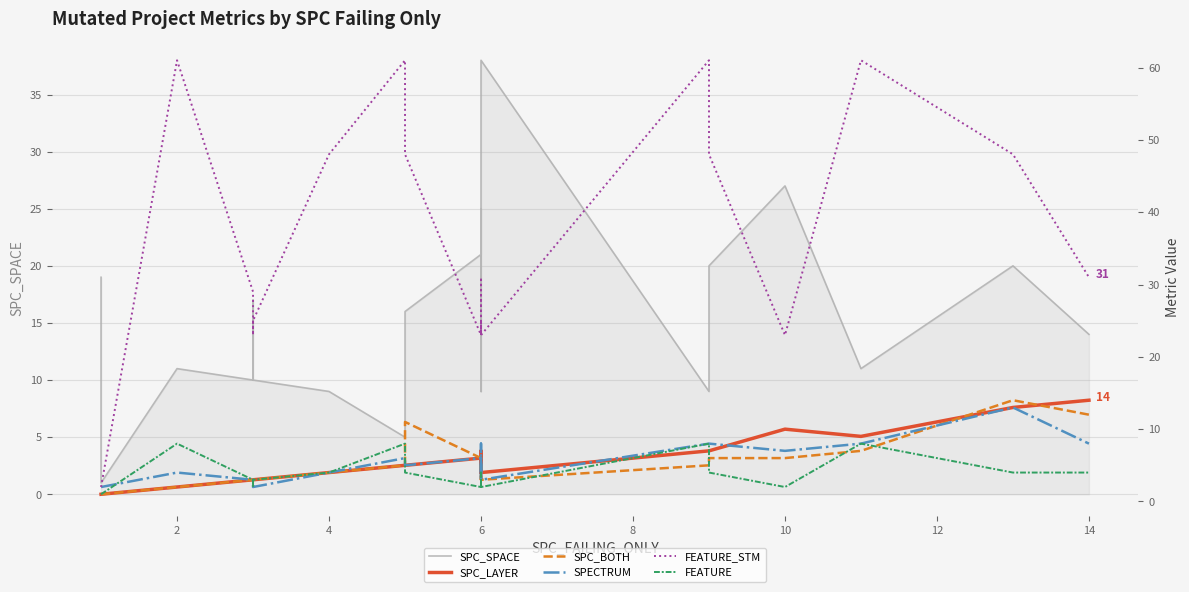

The SPC_BOTH series shows 7 at 10. True or false?

False